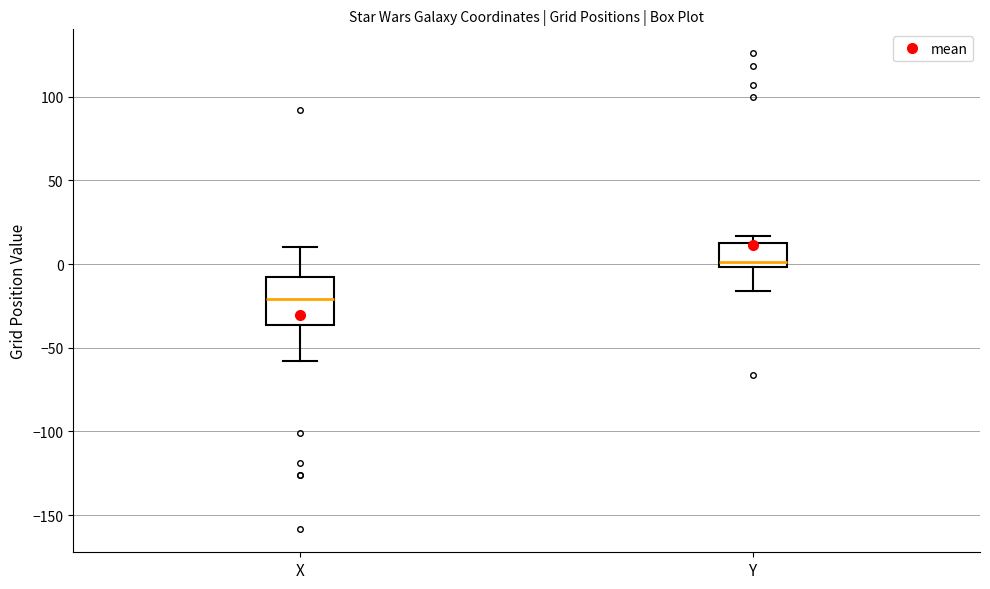

Reading left to right, transcribe this box plot: for each box, give where its median line is, the range the box spans, and where its two whiskers end, as read against the y-axis. The values are not printed on the chart, so give them approximately, as read against the axis.

X: median -20, box -35 to -10, whiskers -60 to 10
Y: median 0 (just above the box's lower edge), box 0 to 15, whiskers -15 to 15 (just above the box's upper edge)